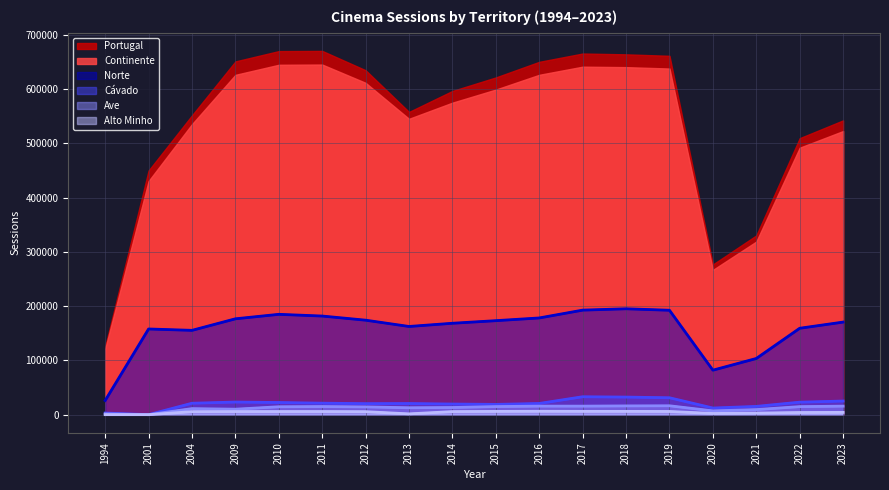

True or false: Cávado and Norte cross at least once.

False